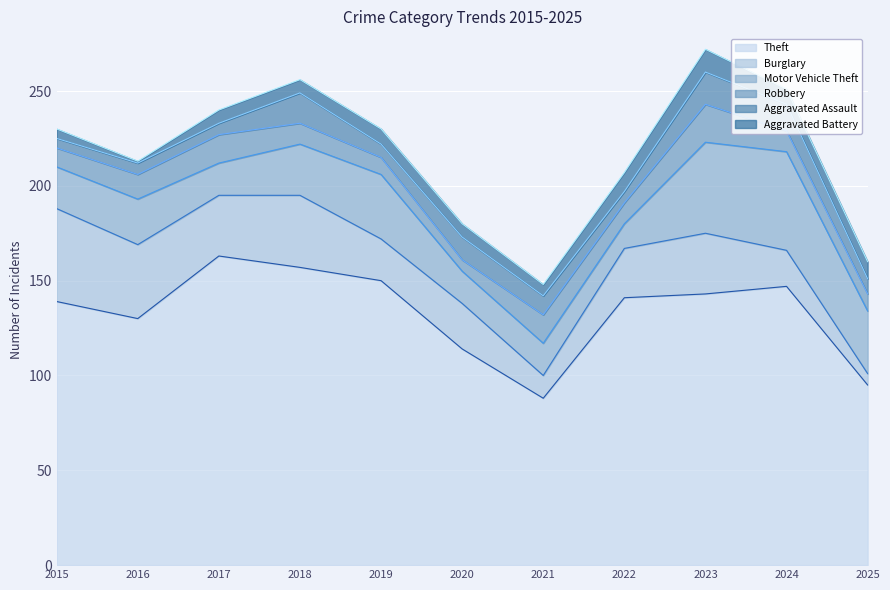

Read the Burglary value at 2019, to the nearest 5.

20